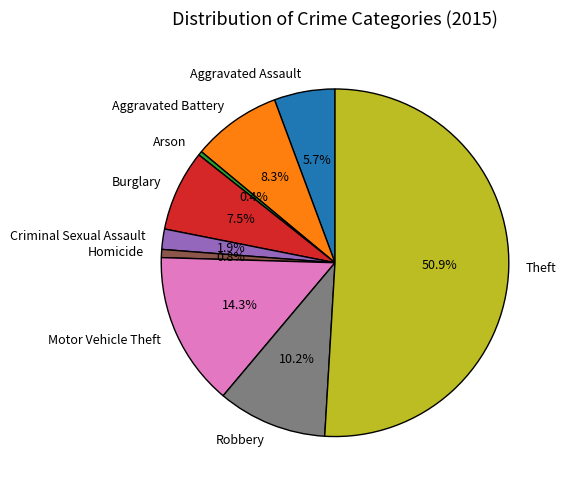

Which has a higher value, Aggravated Assault or Burglary?

Burglary